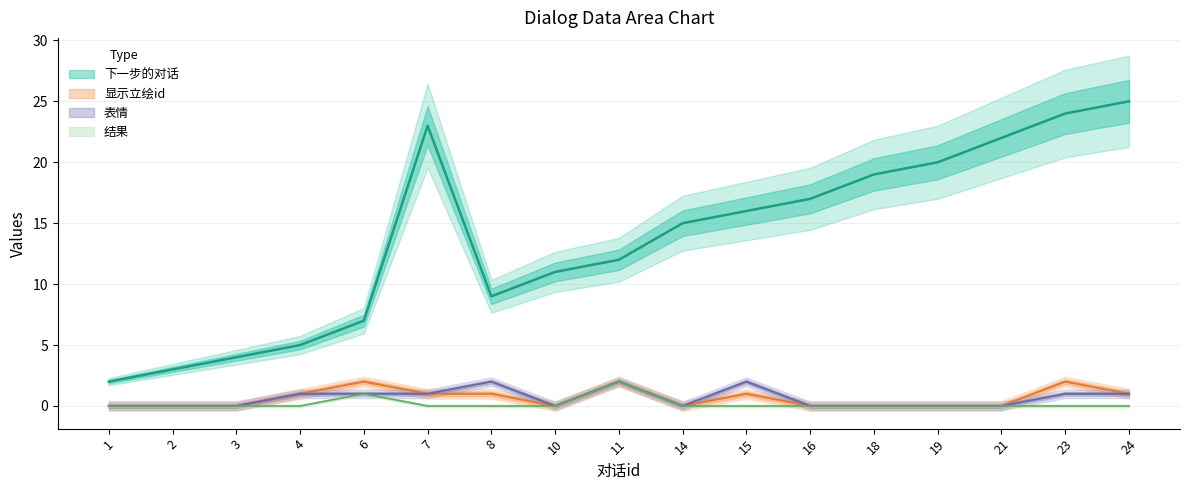

Rank the series at 23 from lowest to highest value.

结果, 表情, 显示立绘id, 下一步的对话